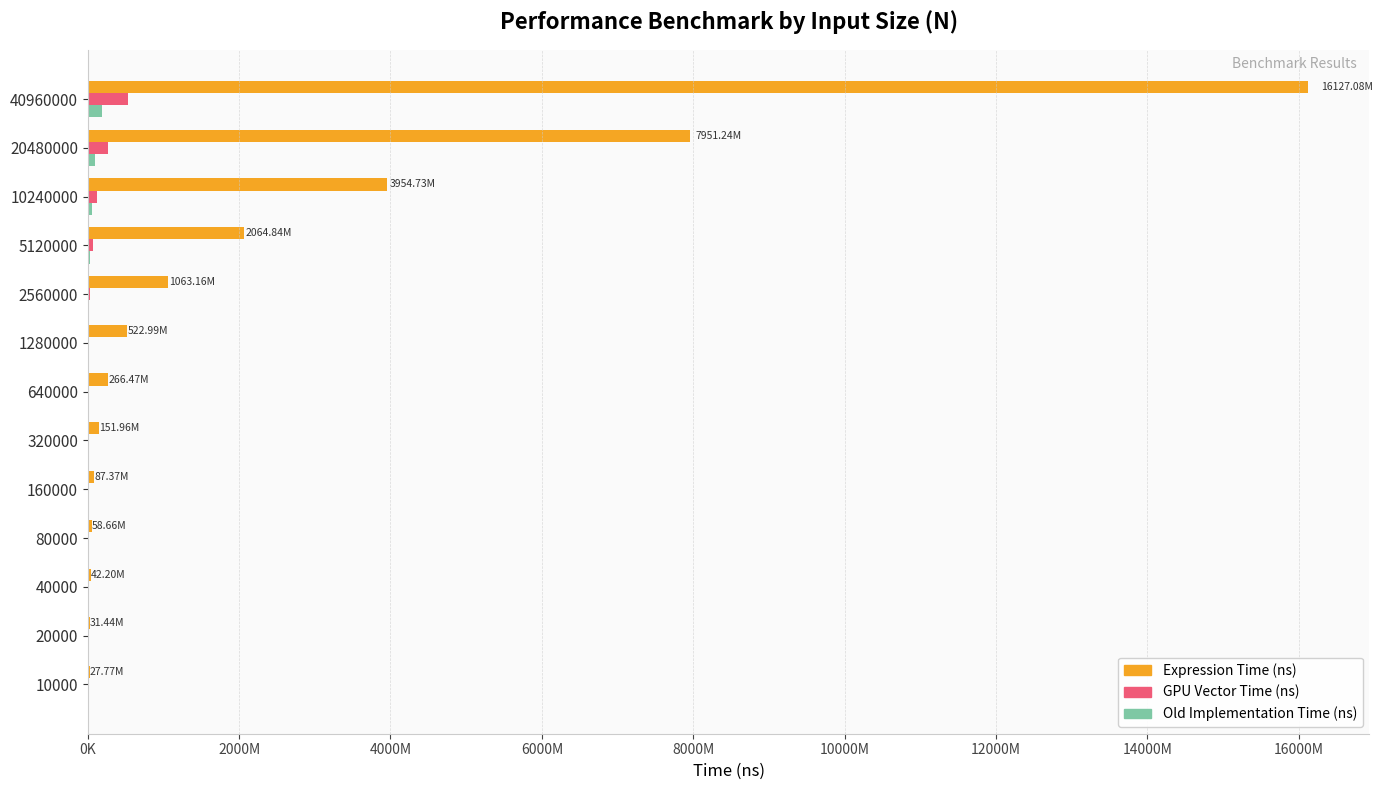

What are all the series names shown in the legend?

Expression Time (ns), GPU Vector Time (ns), Old Implementation Time (ns)